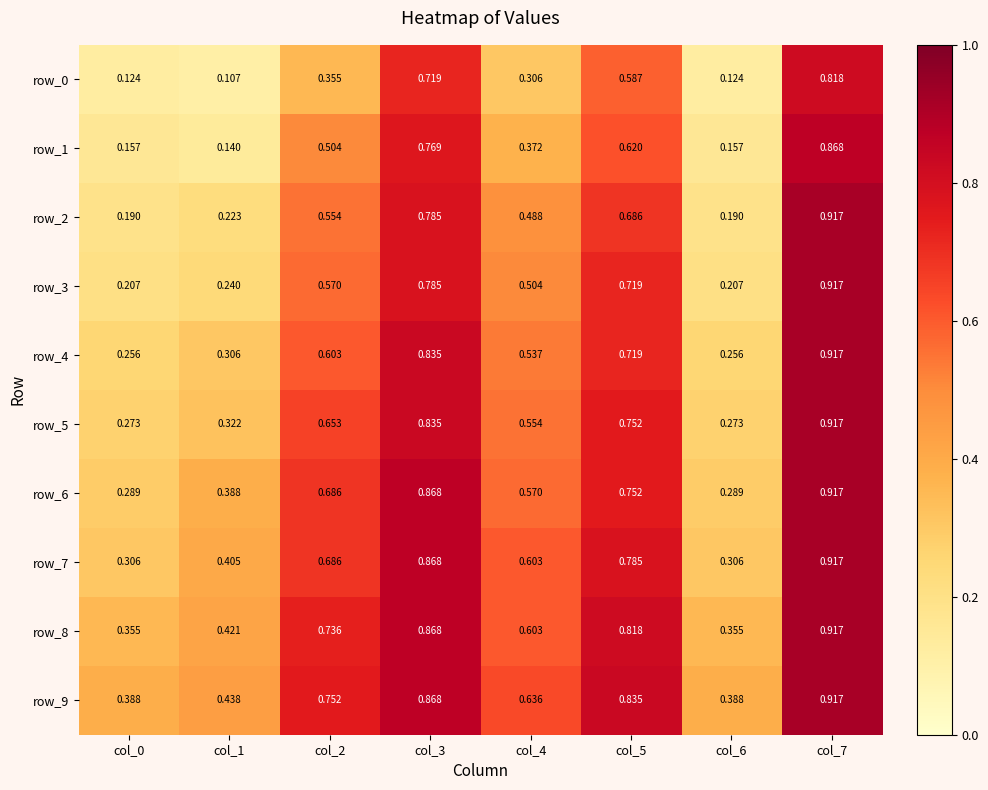

Which category has the lowest value across all series?

col_1